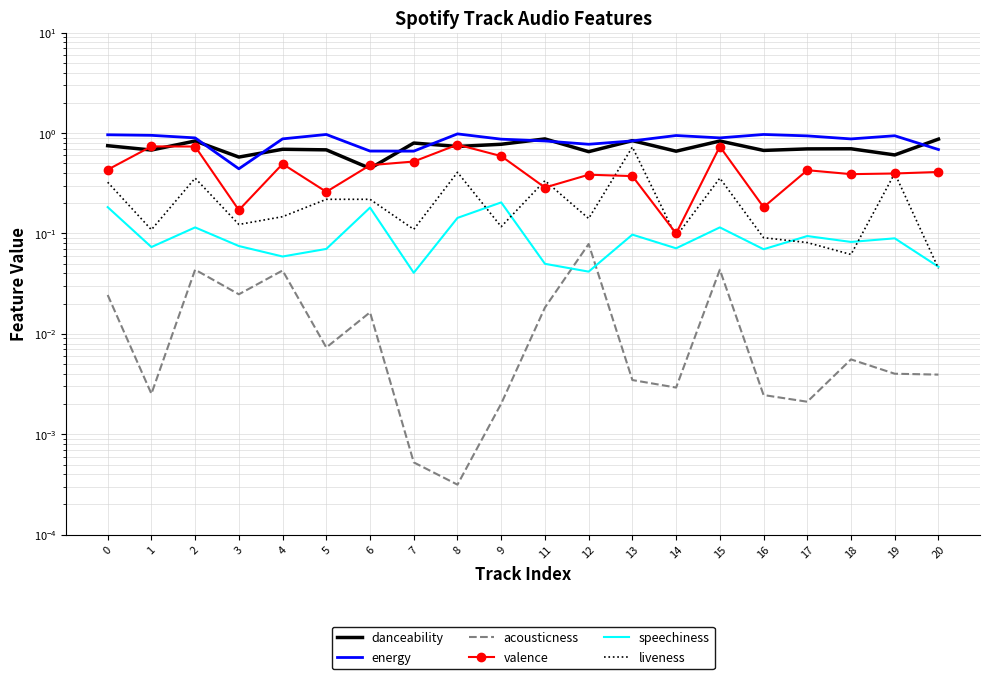

What is the difference between the highest and lowest values at 20?

0.9